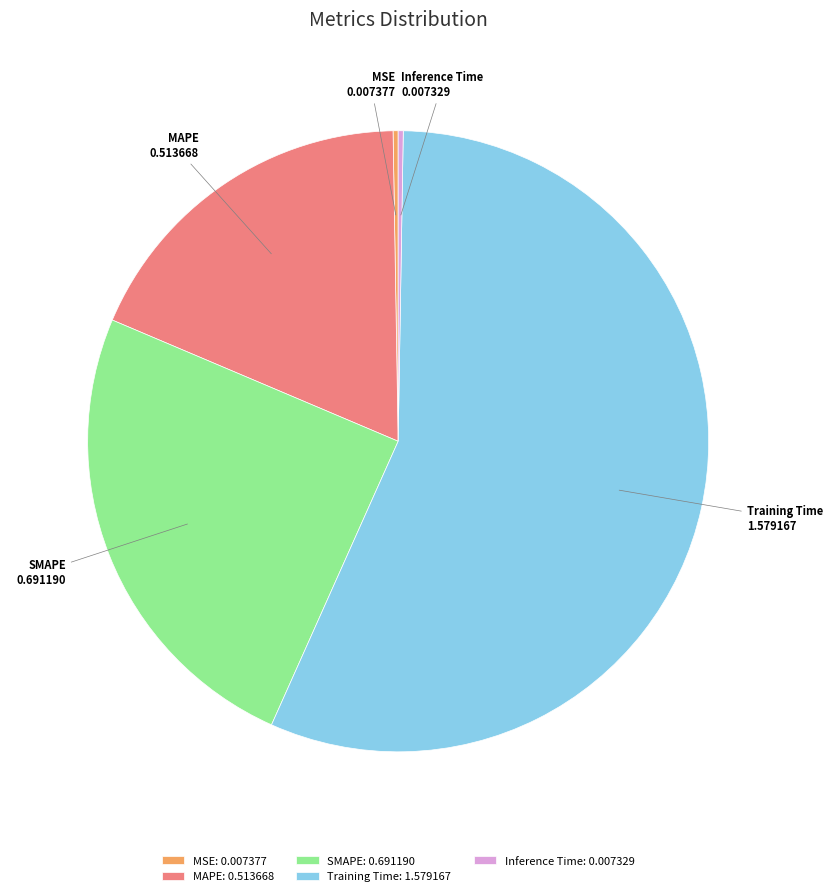

Do Training Time: 1.579167 and MAPE: 0.513668 together represent more than half of the pie?

Yes